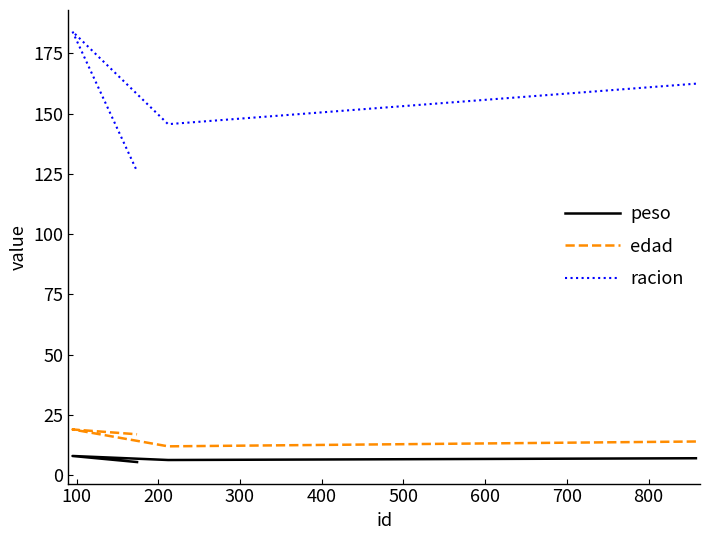

True or false: edad and peso intersect in this chart.

False